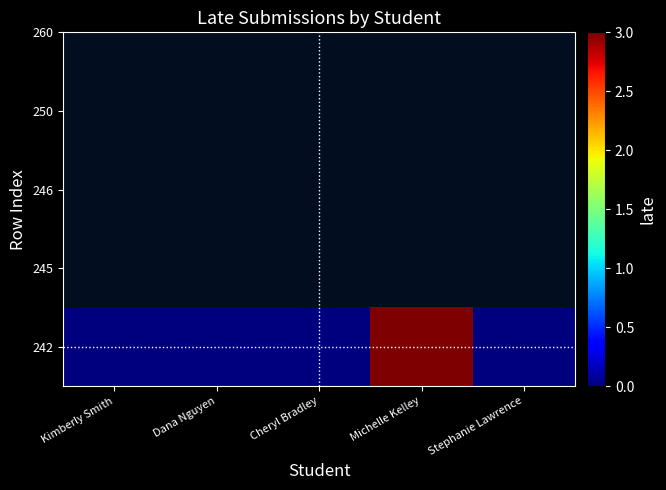

What is the sum of the values at Kimberly Smith and Michelle Kelley?

3